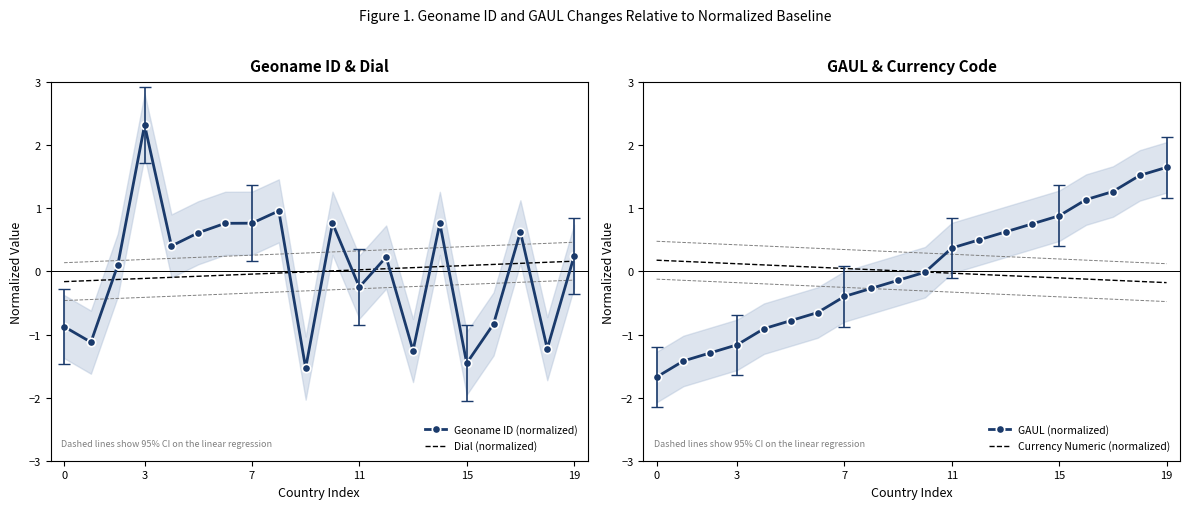

Which series has the largest total across all categories?

Geoname ID (normalized)